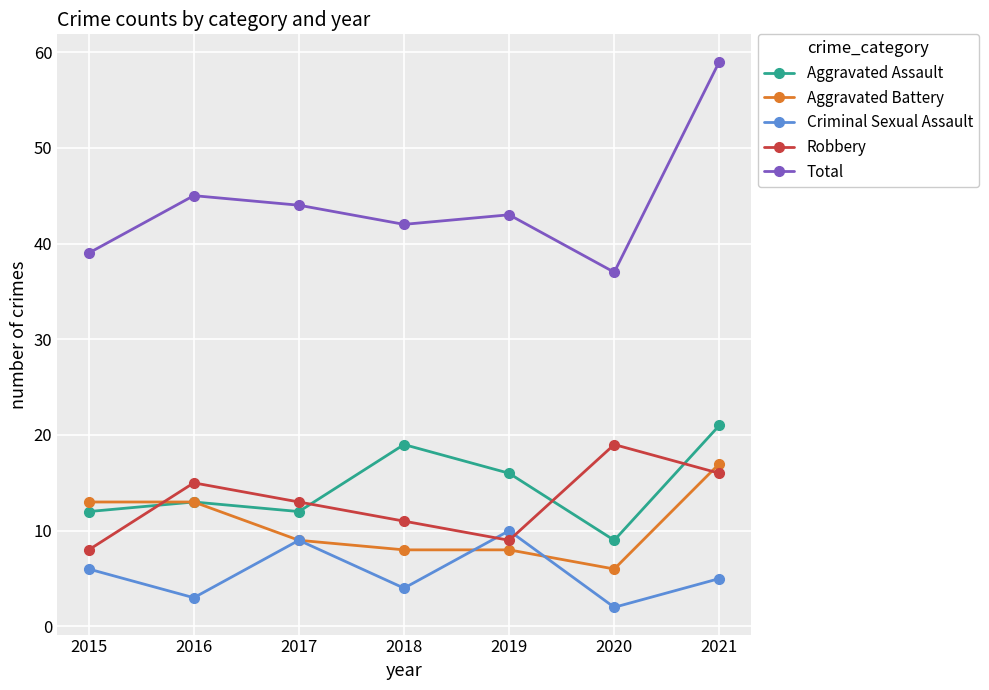

What is the value of the Criminal Sexual Assault point at the 5th from the left?

10